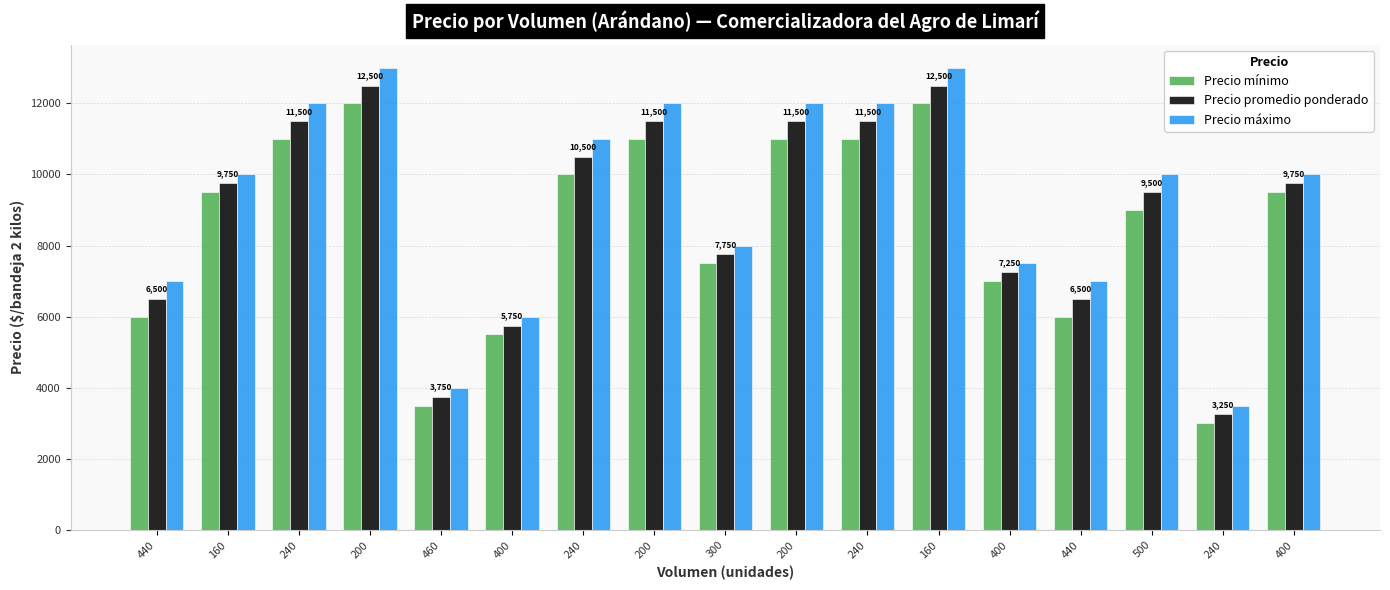

What is the label of the 17th bar from the left?

400